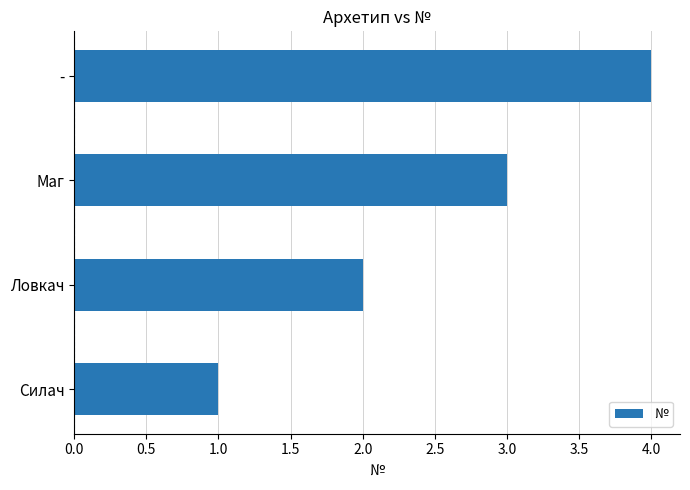

True or false: the data shows 1 at Ловкач.

False